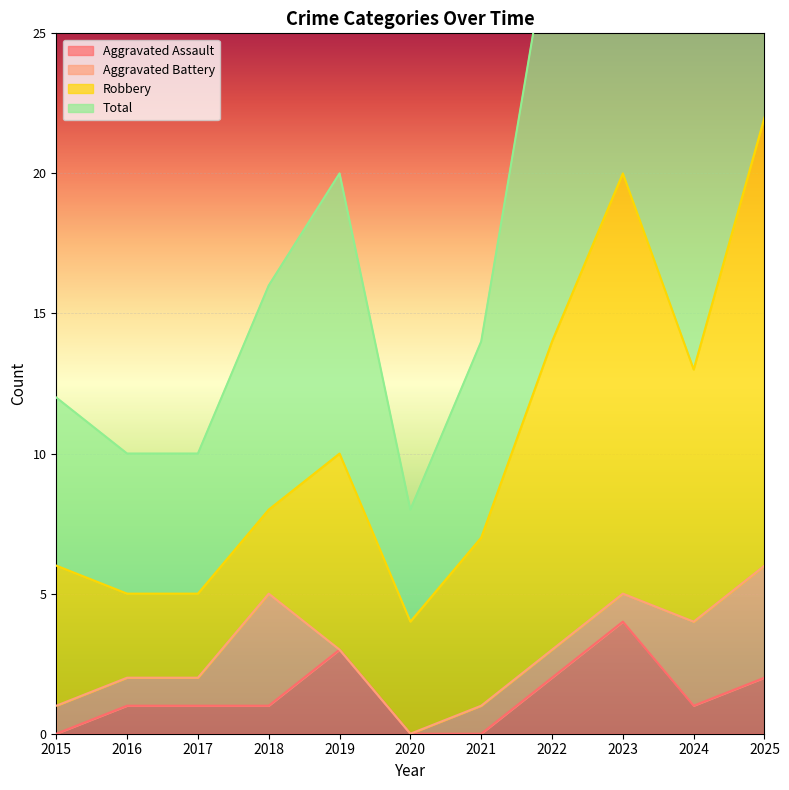

Where does the Total series first go above 16?

2019